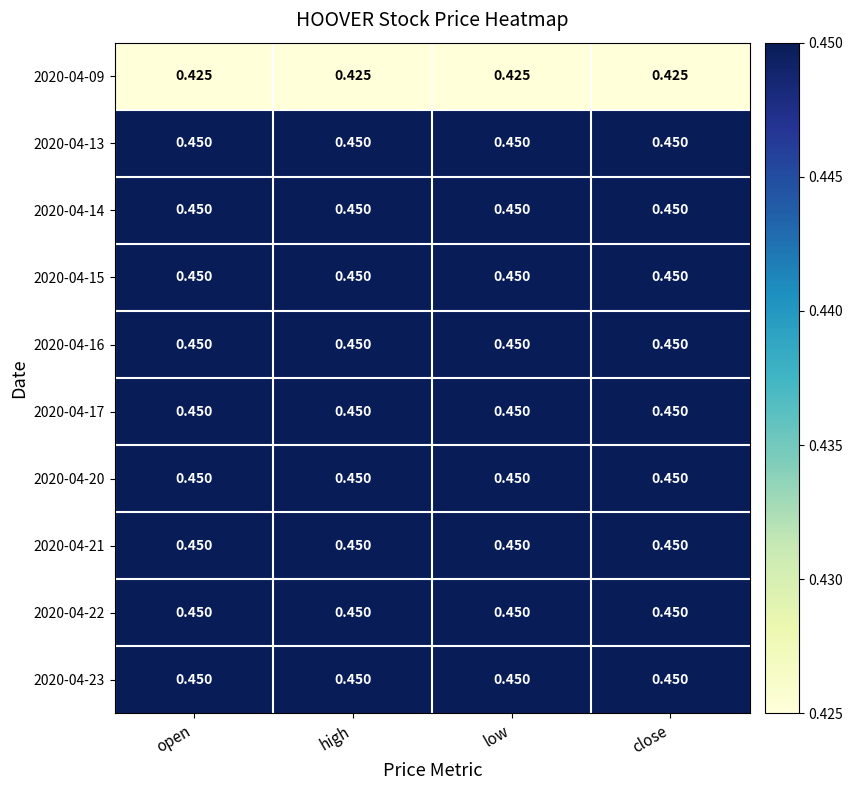

Is the value of 2020-04-15 at high greater than the value of 2020-04-09 at close?

Yes